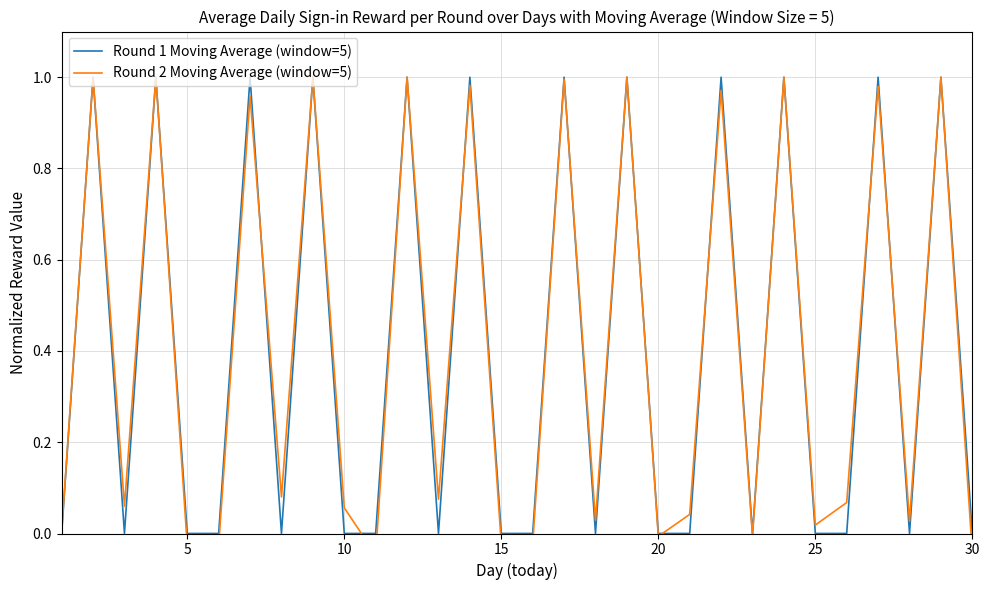

True or false: Round 2 Moving Average (window=5) has more than 1 points higher than both neighbors.

True